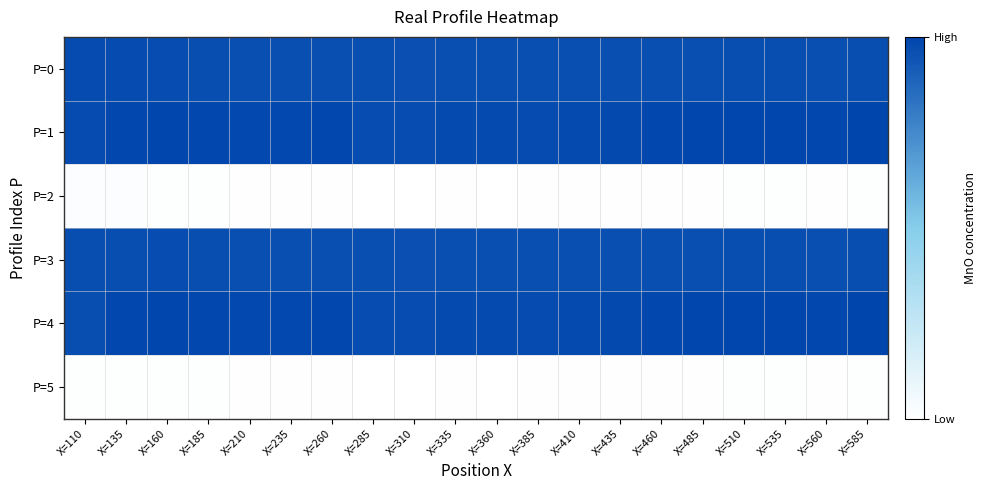

Reading left to right, transcribe all the data shown in this chart.

P=0: X=110=765.1	X=135=765.1	X=160=765.1	X=185=765.1	X=210=765.1	X=235=765.1	X=260=765.1	X=285=765.1	X=310=765.1	X=335=765.1	X=360=765.1	X=385=765.1	X=410=765.1	X=435=765.1	X=460=765.1	X=485=765.1	X=510=765.1	X=535=765.1	X=560=765.1	X=585=765.1
P=1: X=110=765.1	X=135=765.1	X=160=765.1	X=185=765.1	X=210=765.1	X=235=765.1	X=260=765.1	X=285=765.1	X=310=765.1	X=335=765.1	X=360=765.1	X=385=765.1	X=410=765.1	X=435=765.1	X=460=765.1	X=485=765.1	X=510=765.1	X=535=765.1	X=560=765.1	X=585=765.1
P=2: X=110=764.7	X=135=764.7	X=160=764.7	X=185=764.7	X=210=764.7	X=235=764.7	X=260=764.7	X=285=764.7	X=310=764.7	X=335=764.7	X=360=764.7	X=385=764.7	X=410=764.7	X=435=764.7	X=460=764.7	X=485=764.7	X=510=764.7	X=535=764.7	X=560=764.7	X=585=764.7
P=3: X=110=765.1	X=135=765.1	X=160=765.1	X=185=765.1	X=210=765.1	X=235=765.1	X=260=765.1	X=285=765.1	X=310=765.1	X=335=765.1	X=360=765.1	X=385=765.1	X=410=765.1	X=435=765.1	X=460=765.1	X=485=765.1	X=510=765.1	X=535=765.1	X=560=765.1	X=585=765.1
P=4: X=110=765.1	X=135=765.1	X=160=765.1	X=185=765.1	X=210=765.1	X=235=765.1	X=260=765.1	X=285=765.1	X=310=765.1	X=335=765.1	X=360=765.1	X=385=765.1	X=410=765.1	X=435=765.1	X=460=765.1	X=485=765.1	X=510=765.1	X=535=765.1	X=560=765.1	X=585=765.1
P=5: X=110=764.7	X=135=764.7	X=160=764.7	X=185=764.7	X=210=764.7	X=235=764.7	X=260=764.7	X=285=764.7	X=310=764.7	X=335=764.7	X=360=764.7	X=385=764.7	X=410=764.7	X=435=764.7	X=460=764.7	X=485=764.7	X=510=764.7	X=535=764.7	X=560=764.7	X=585=764.7